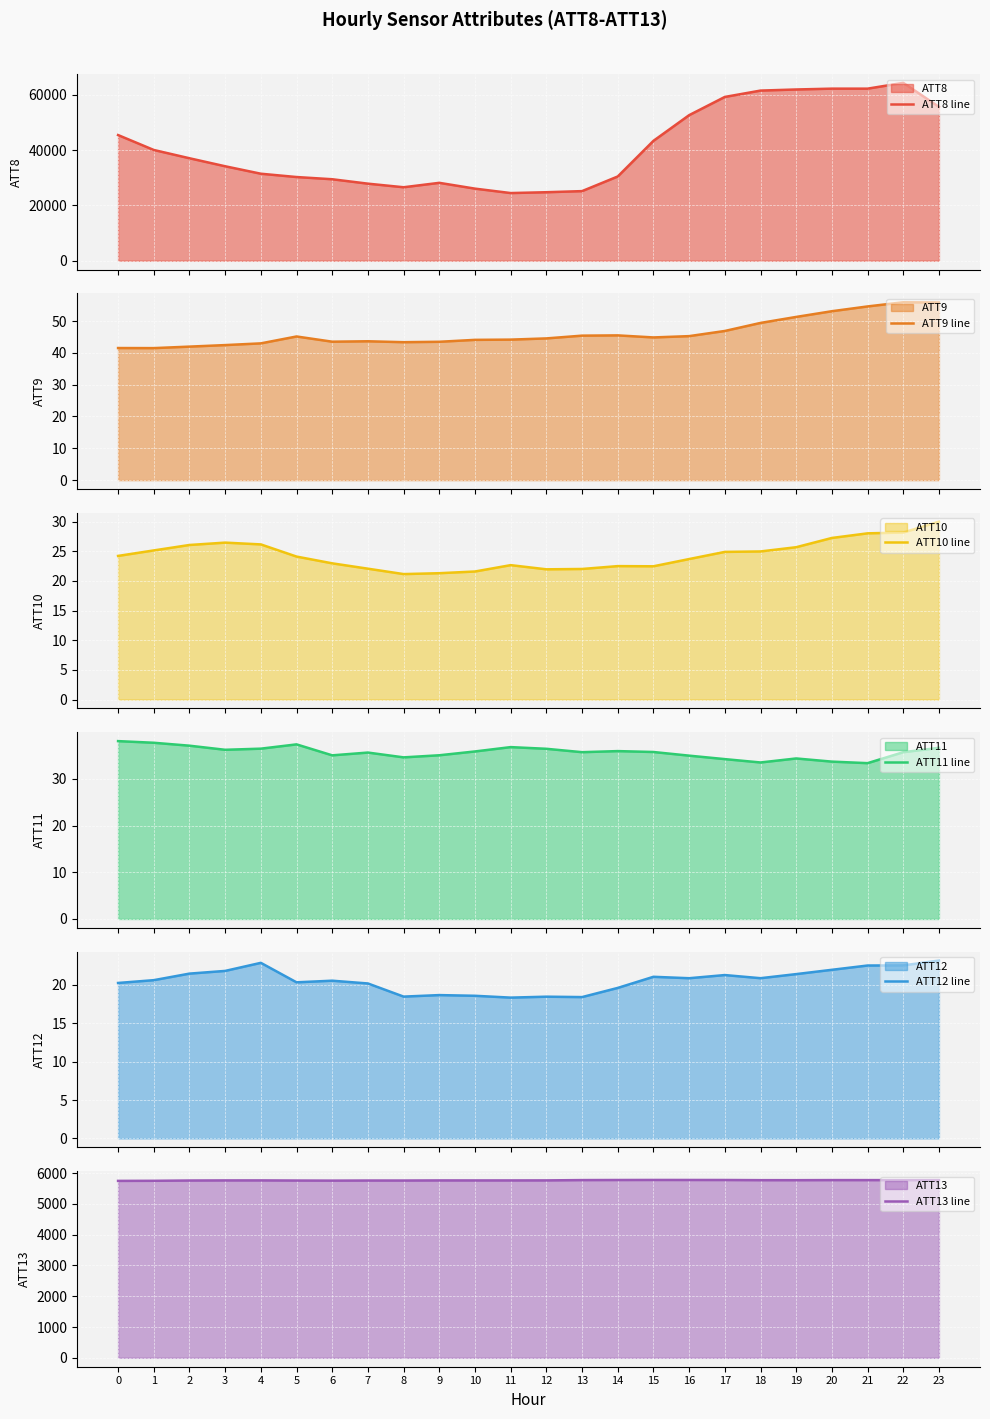

Which series has the largest range (max minus min)?

ATT8 line